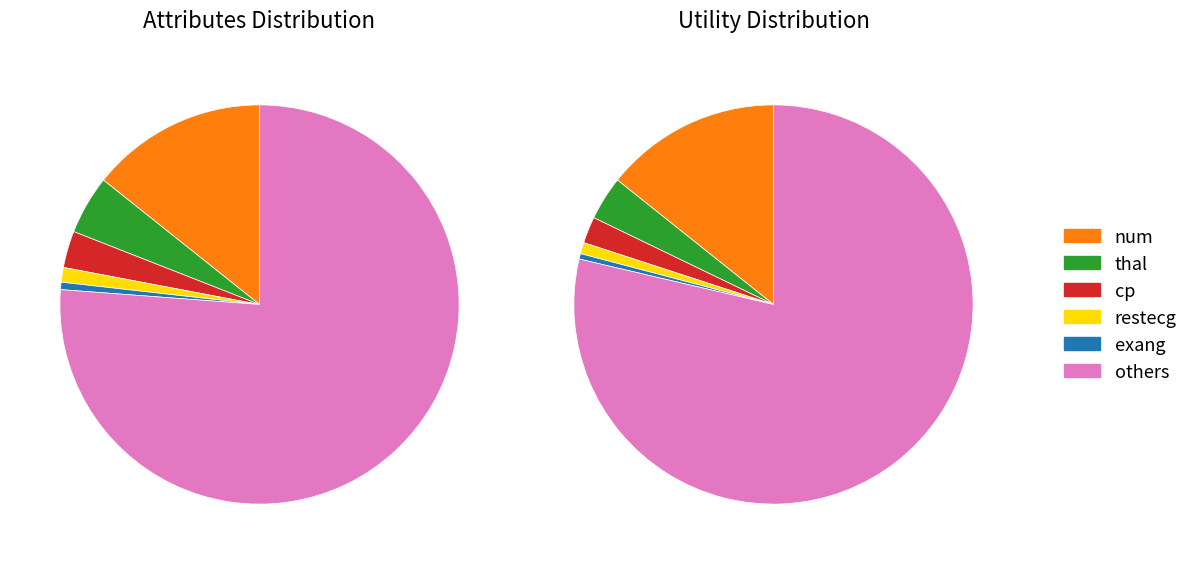

Between thal and cp, which is larger?

thal